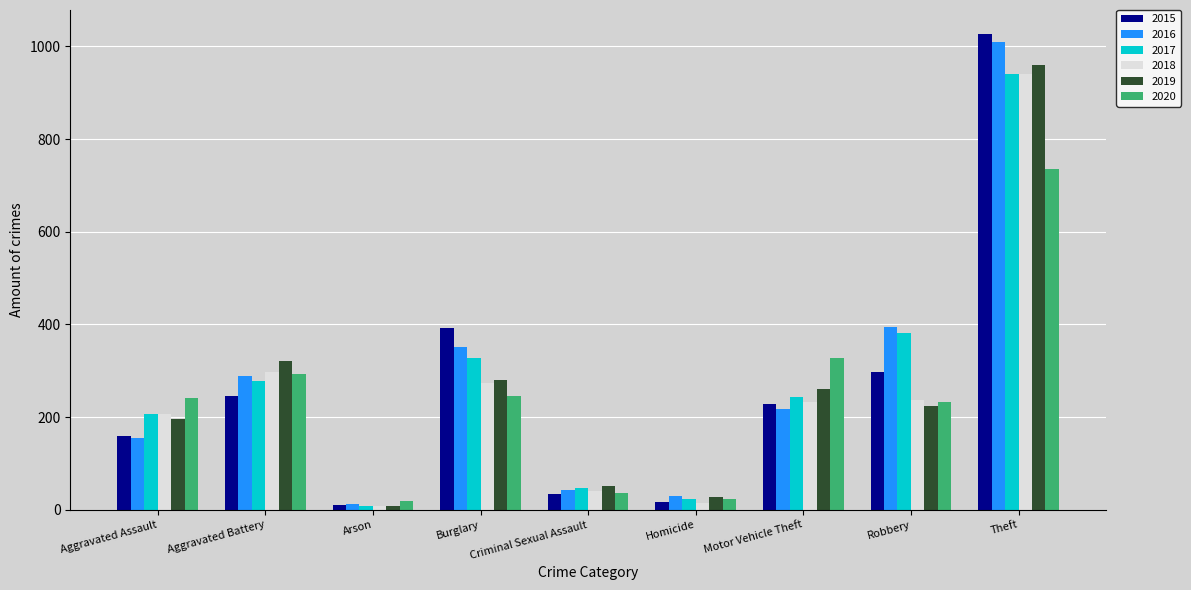

The 2019 series shows 321 at Aggravated Battery. True or false?

True